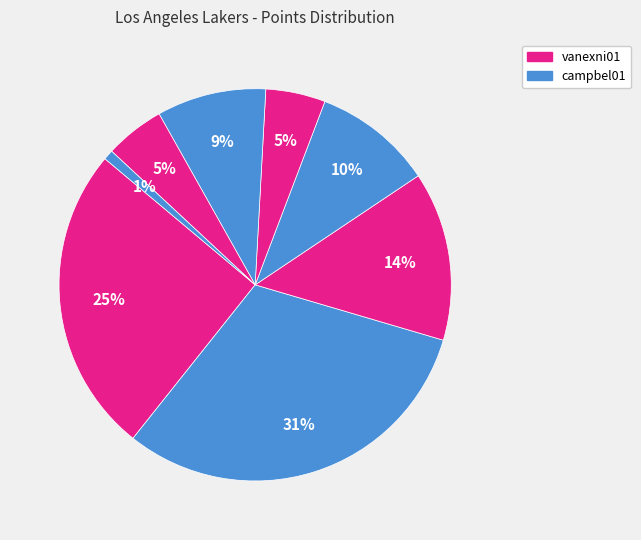

How many segments does this pie chart have?

8